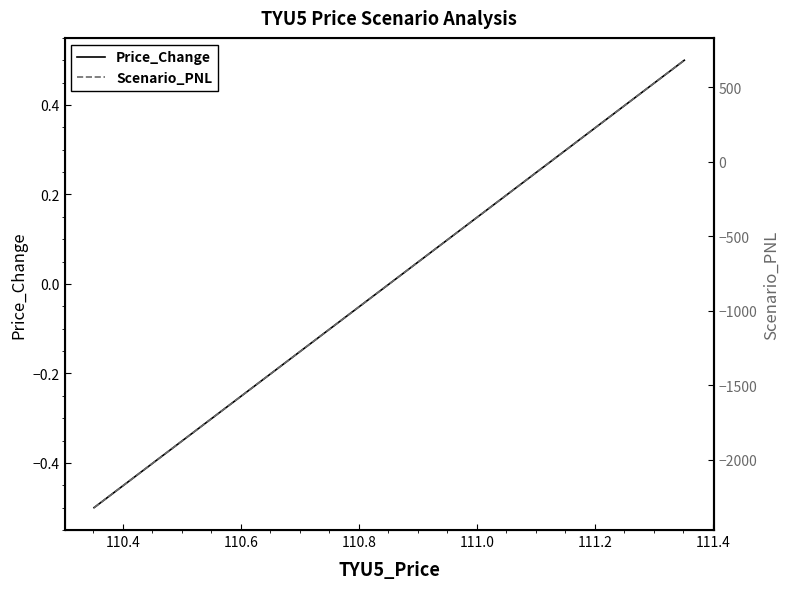

Is this an area chart (filled region under the line)?

No